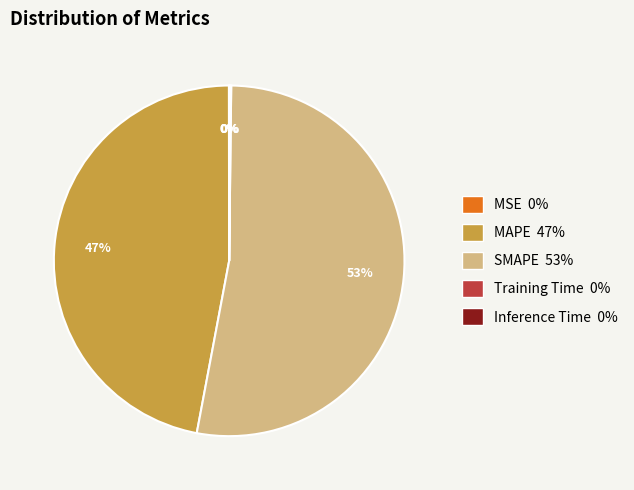

Which category accounts for the majority?

SMAPE